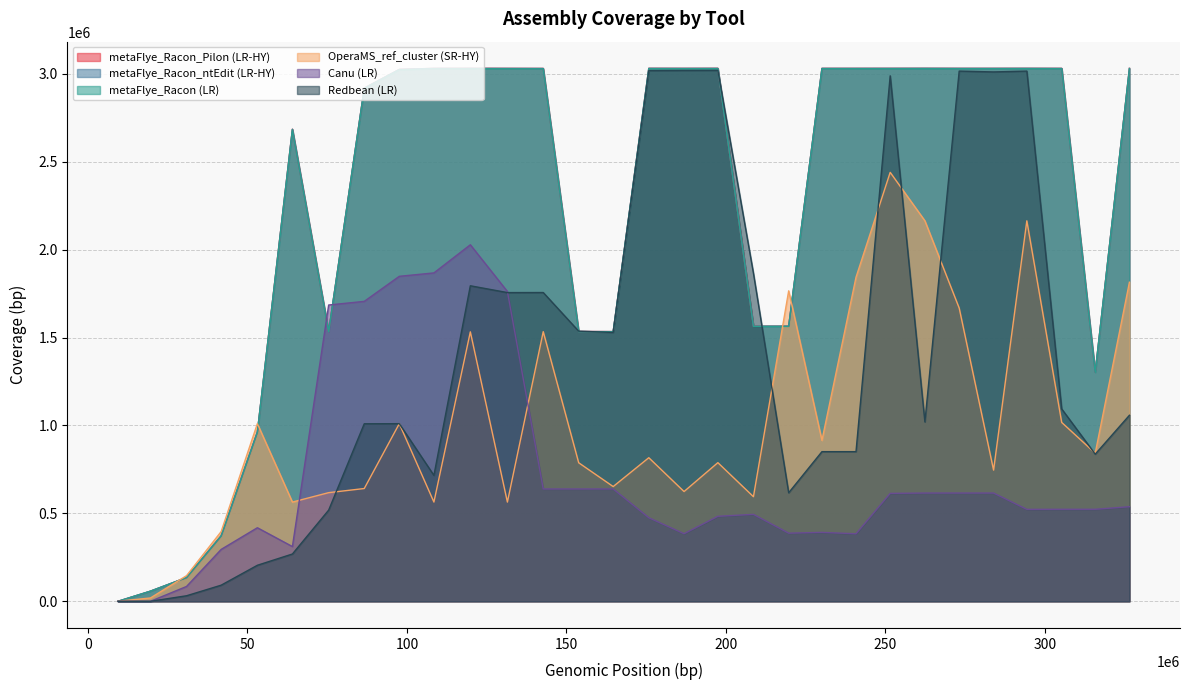

At how many categories does at least one series exceed 1695563?

21